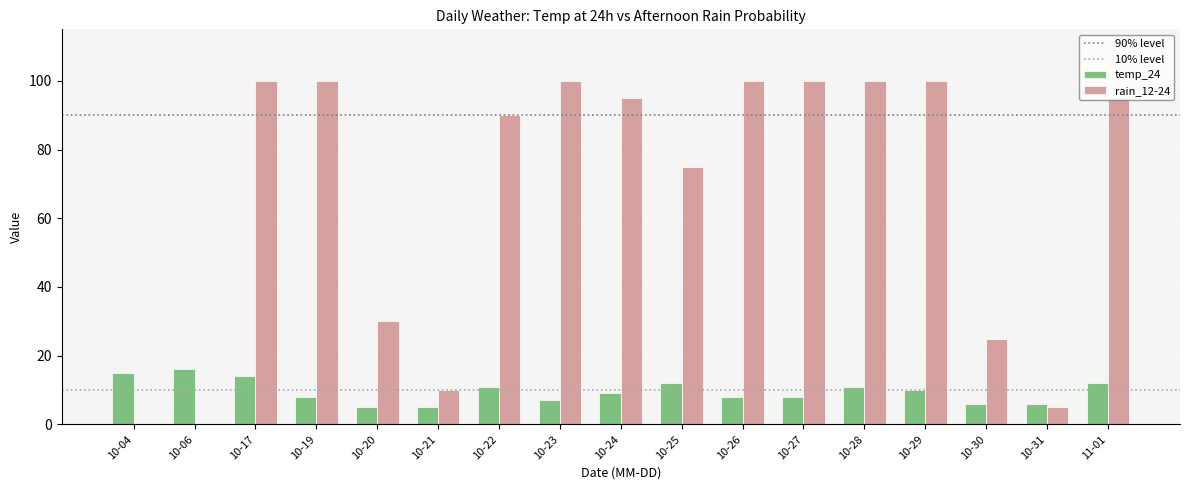

The value of temp_24 at 10-06 is 10. True or false?

False